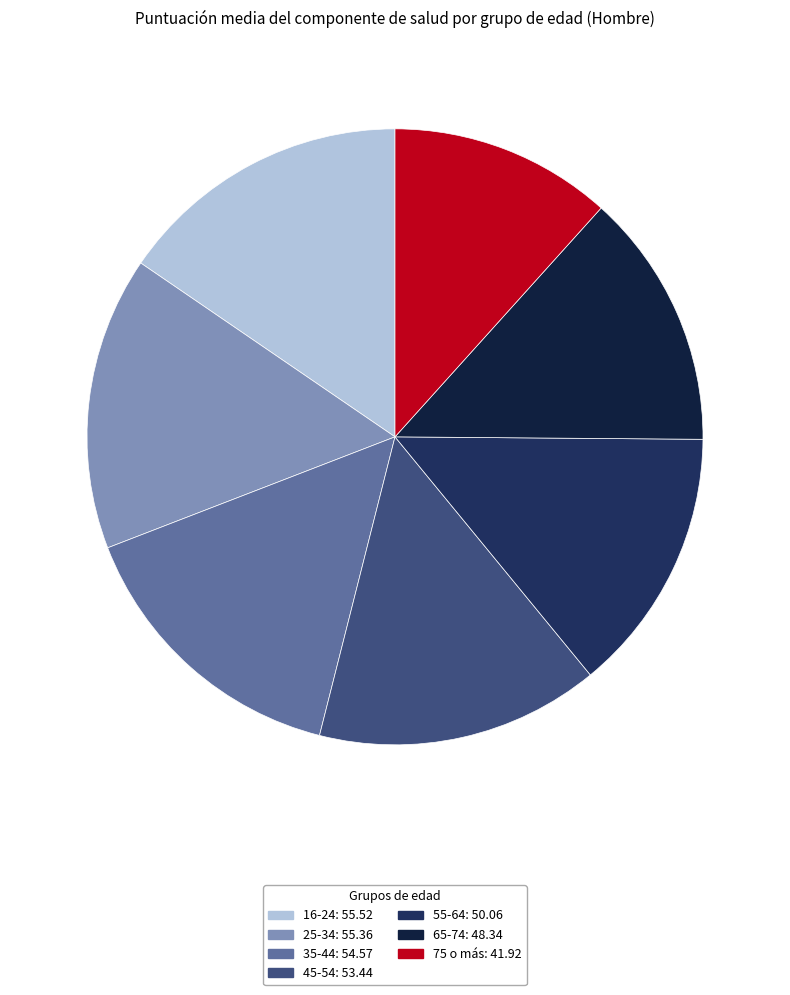

Count the number of slices in the pie.

7